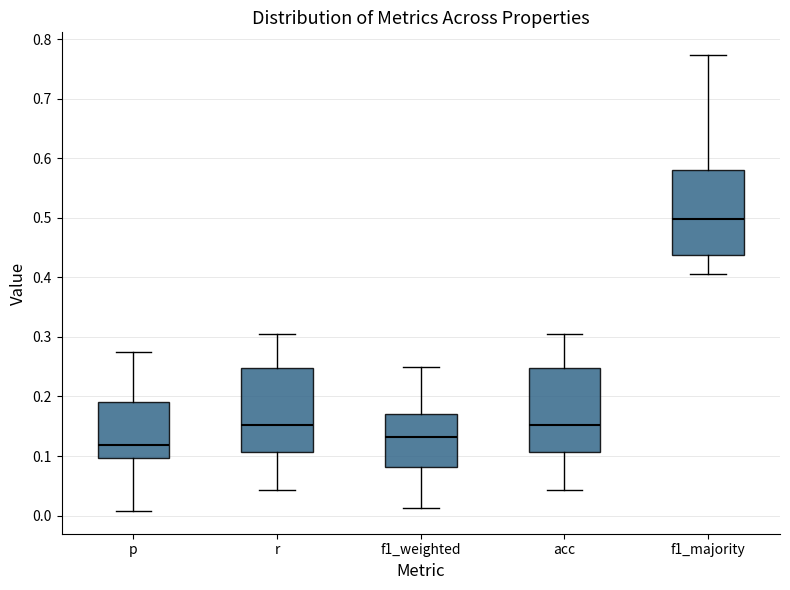

Where is the lower edge of the box for f1_majority on the y-axis? The values are not printed on the chart, so give them approximately, as read against the axis.

0.44